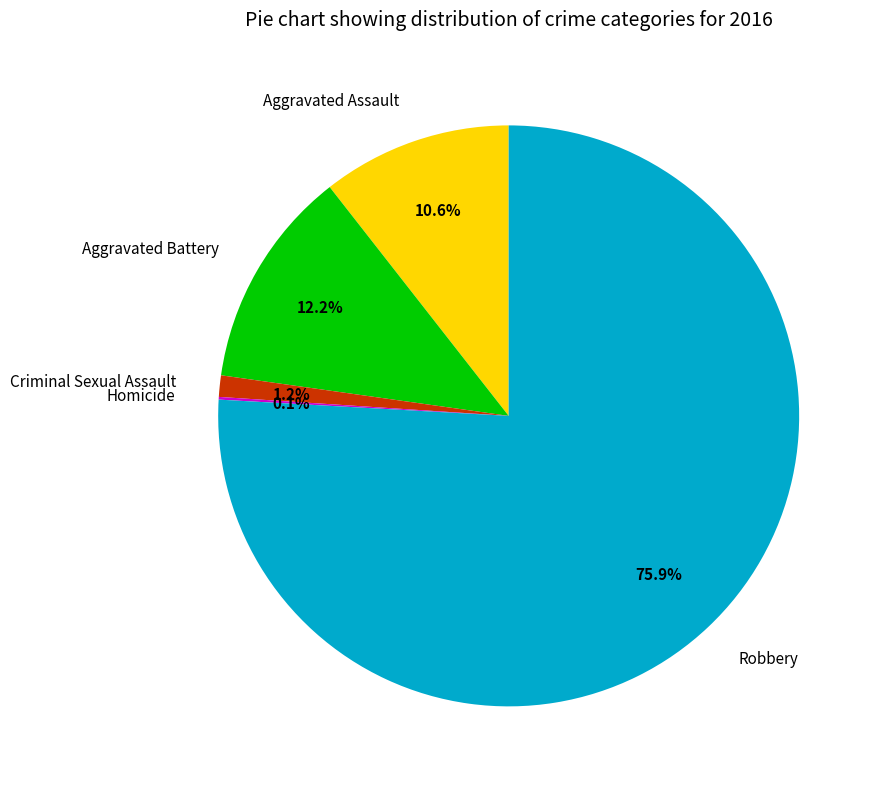

Which category has the biggest portion of the pie?

Robbery